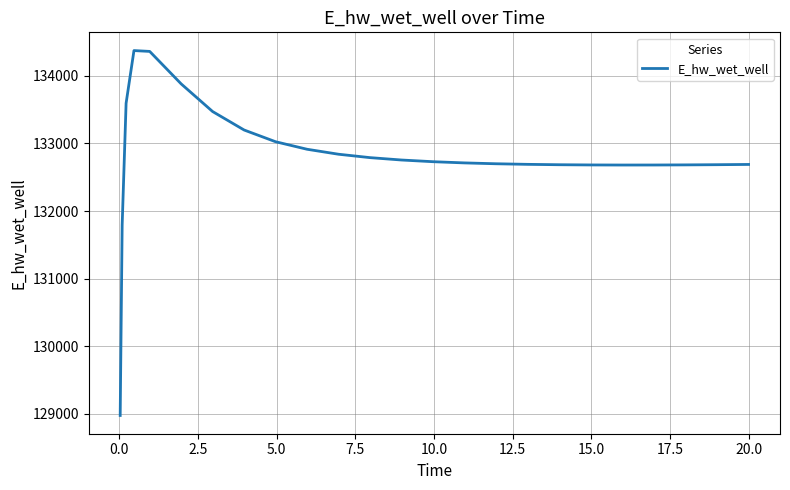

What is the minimum value shown in the chart?

128975.5